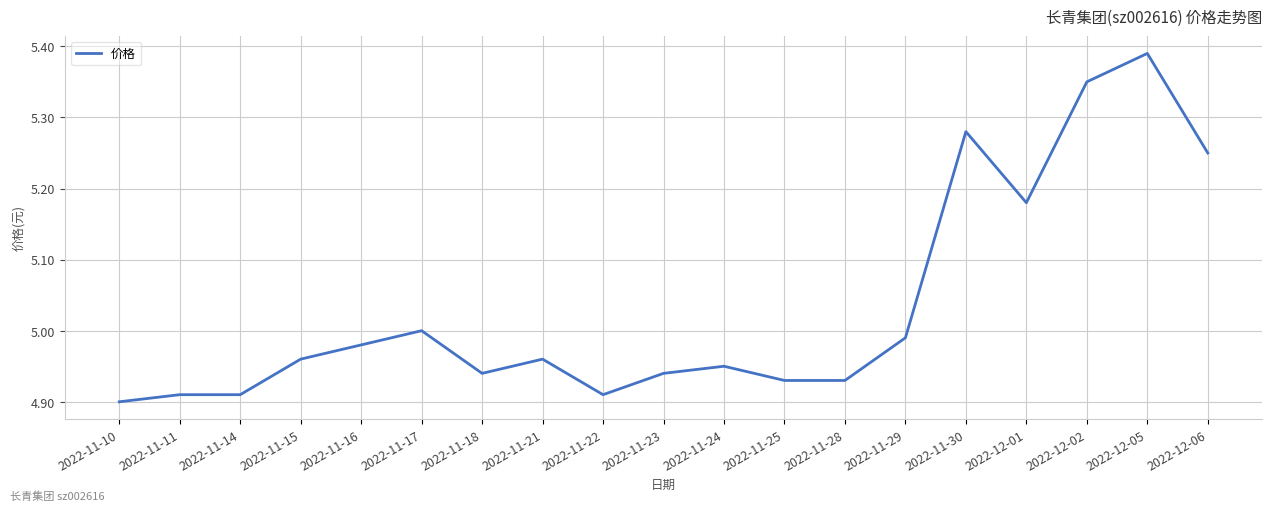

Is it true that the value at 2022-11-30 is 1.8?

False